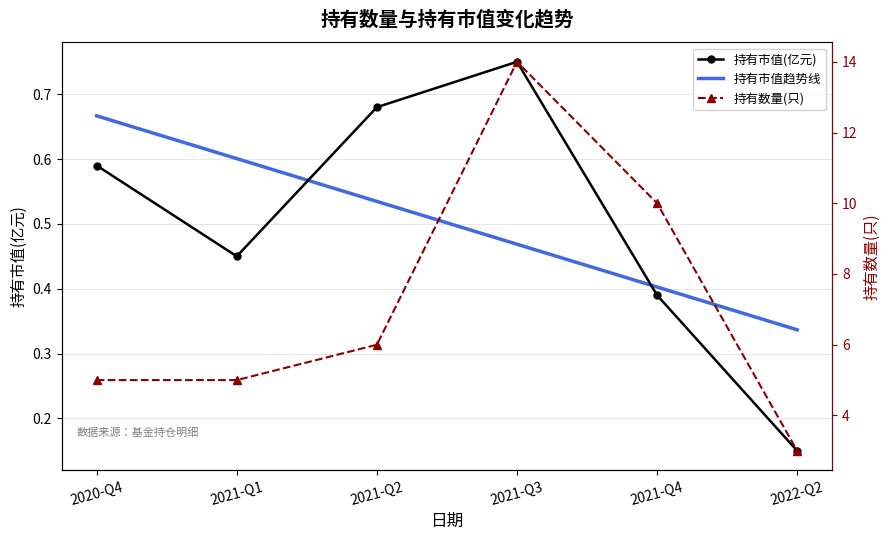

Which series has the largest total across all categories?

持有数量(只)